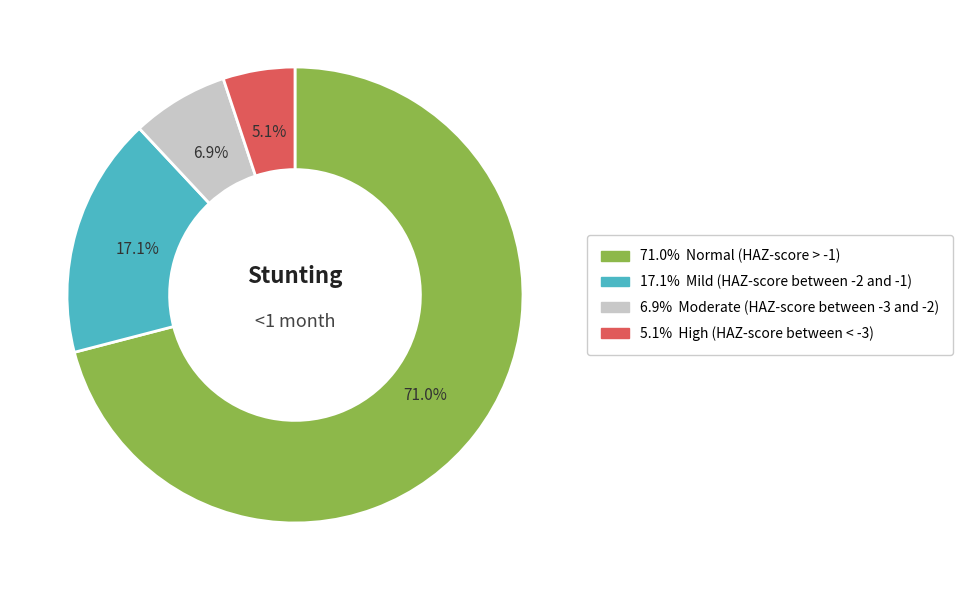

Is there any slice that represents more than half of the pie?

Yes